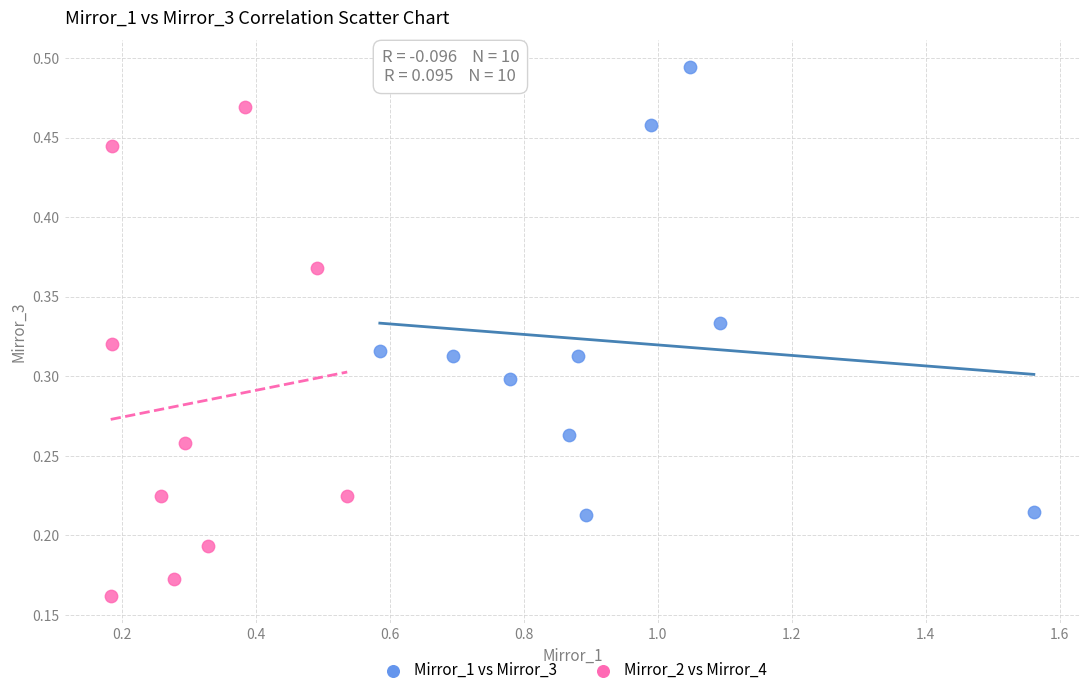

Which series reaches the maximum Y coordinate?

Mirror_1 vs Mirror_3